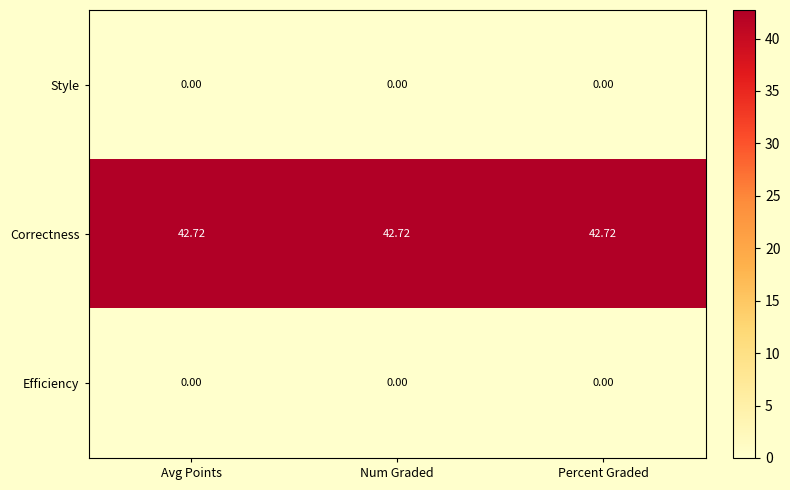

Which series has the largest total across all categories?

Correctness